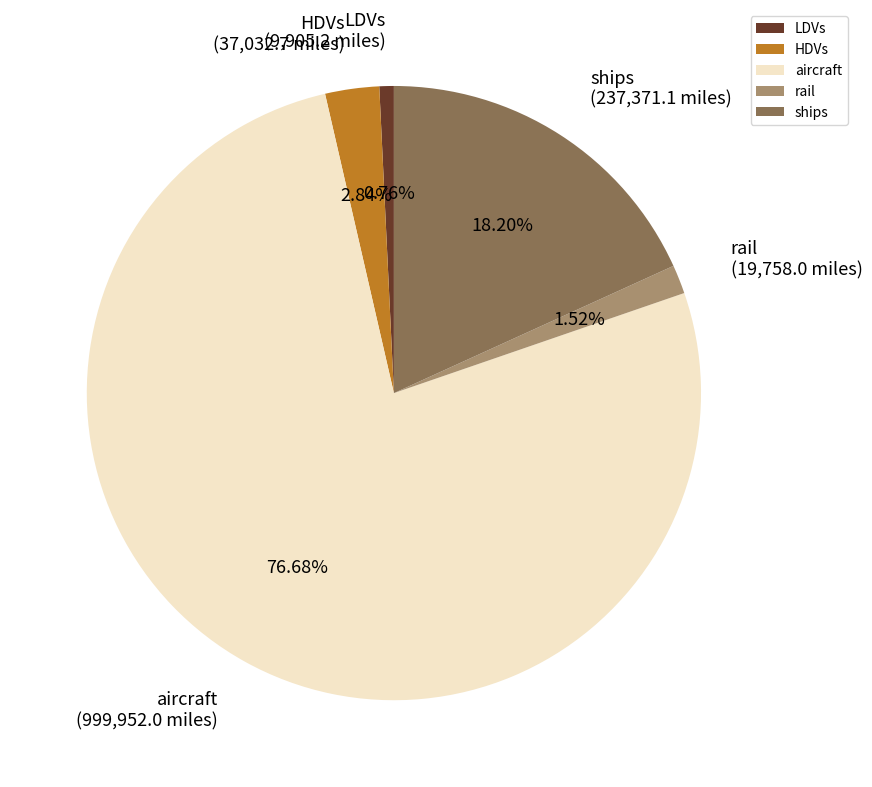

The rail slice represents 2% of the pie. True or false?

True